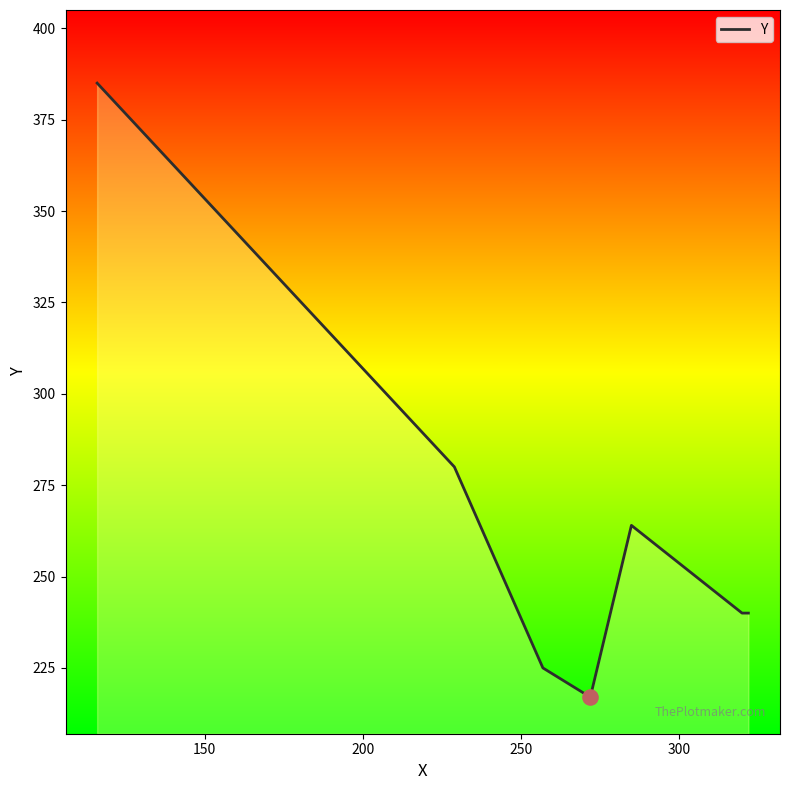

What is the greatest value displayed?

385